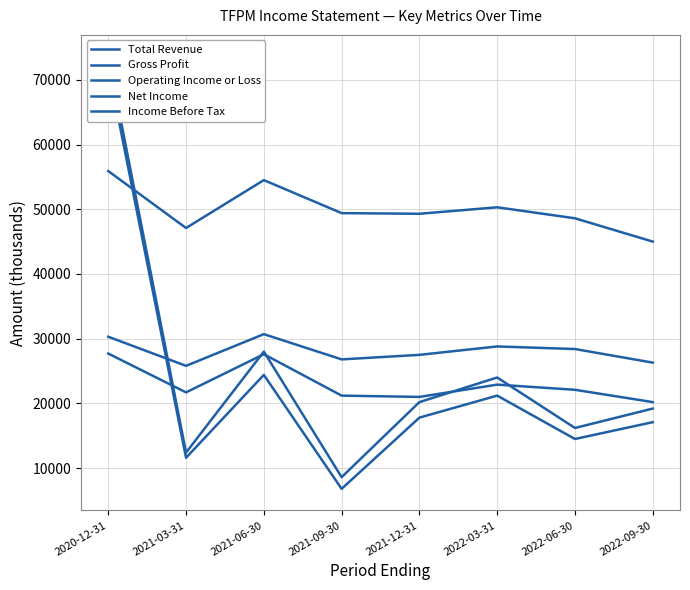

Is the value of Net Income at 2022-06-30 greater than the value of Income Before Tax at 2021-09-30?

Yes